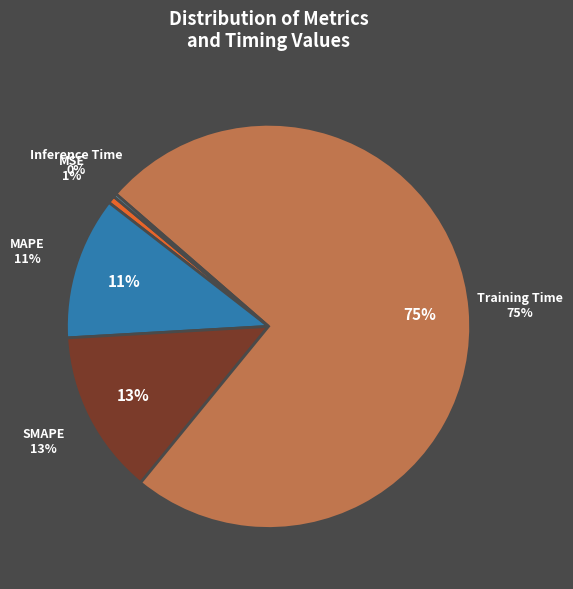

What percentage is the Training Time slice, to the nearest percent?

75%